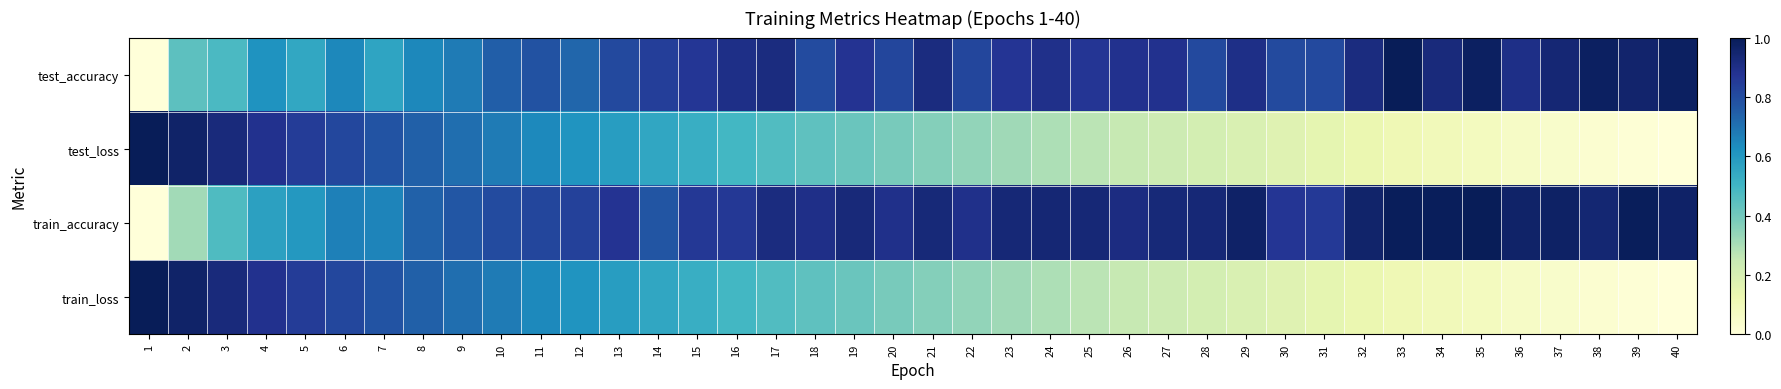

Which series has the largest total across all categories?

train_accuracy